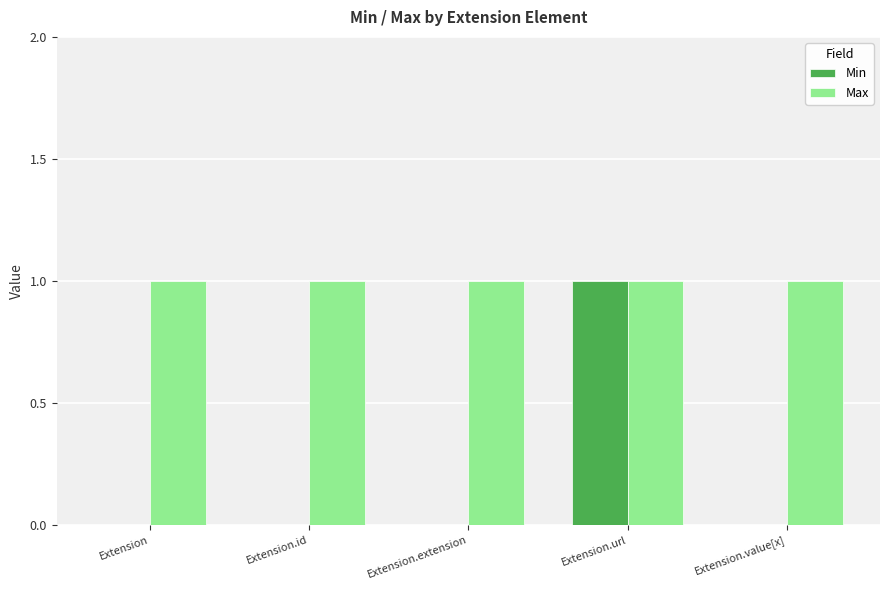

Which series has the widest spread of values?

Min